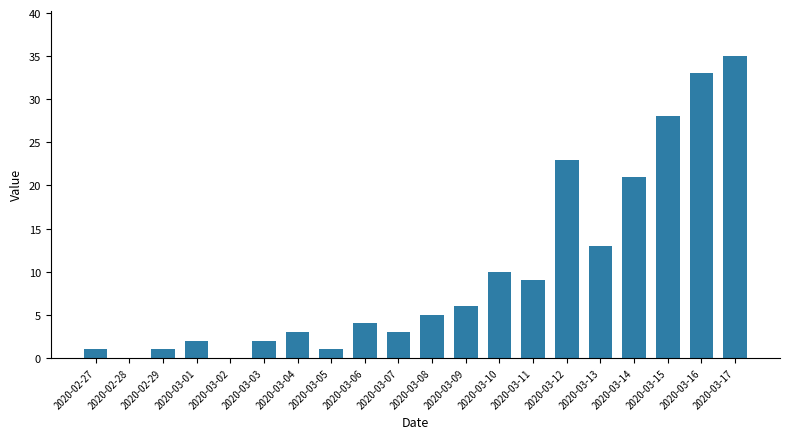

Between 2020-03-10 and 2020-02-27, which is larger?

2020-03-10